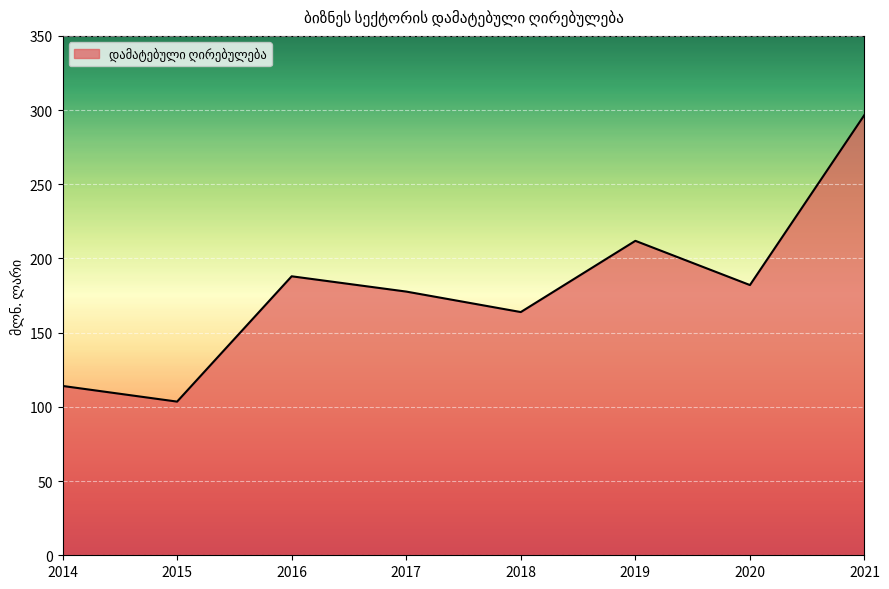

What is the maximum value shown in the chart?

296.8